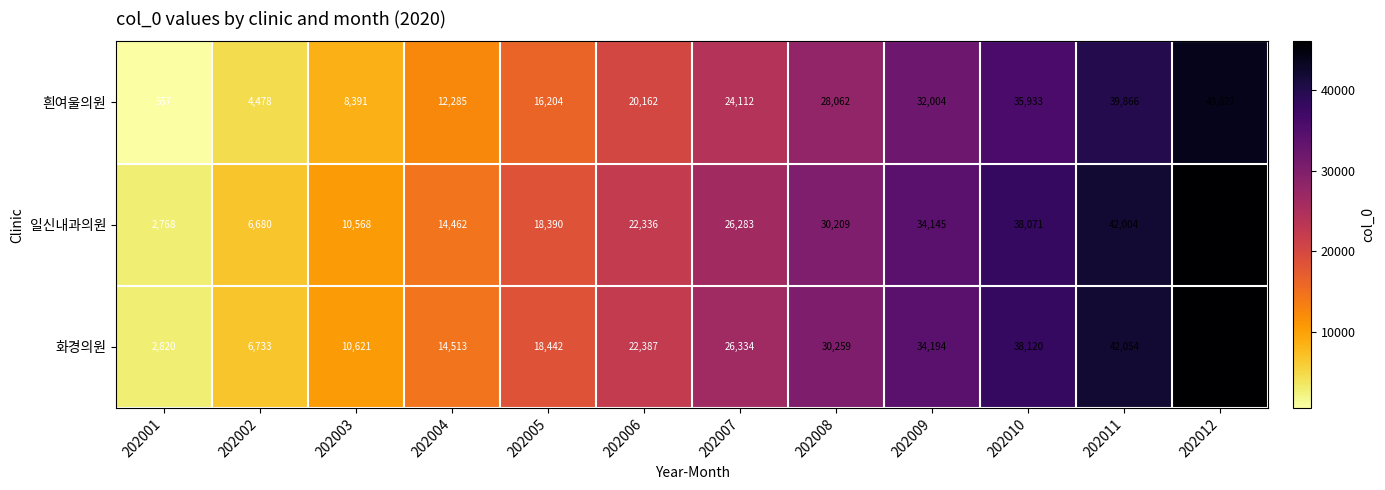

Which series has the widest spread of values?

흰여울의원